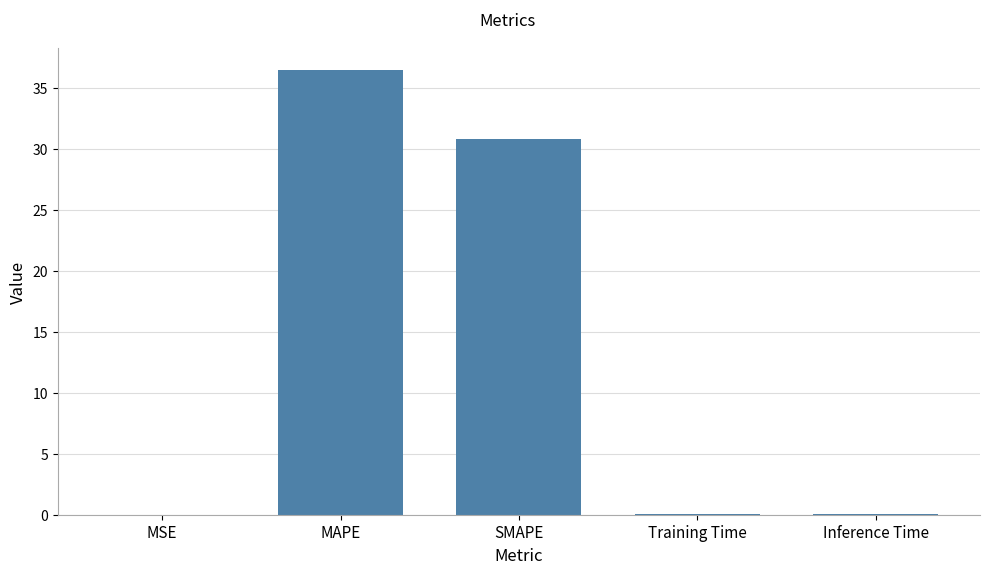

At which label is the value closest to 18?

SMAPE